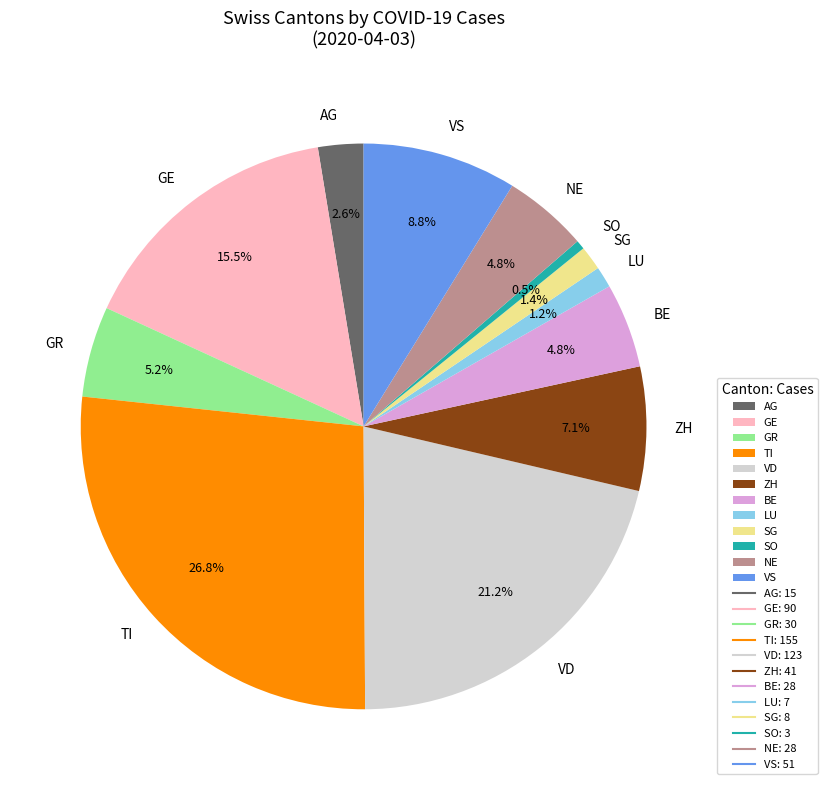

Which category has the smallest portion of the pie?

SO